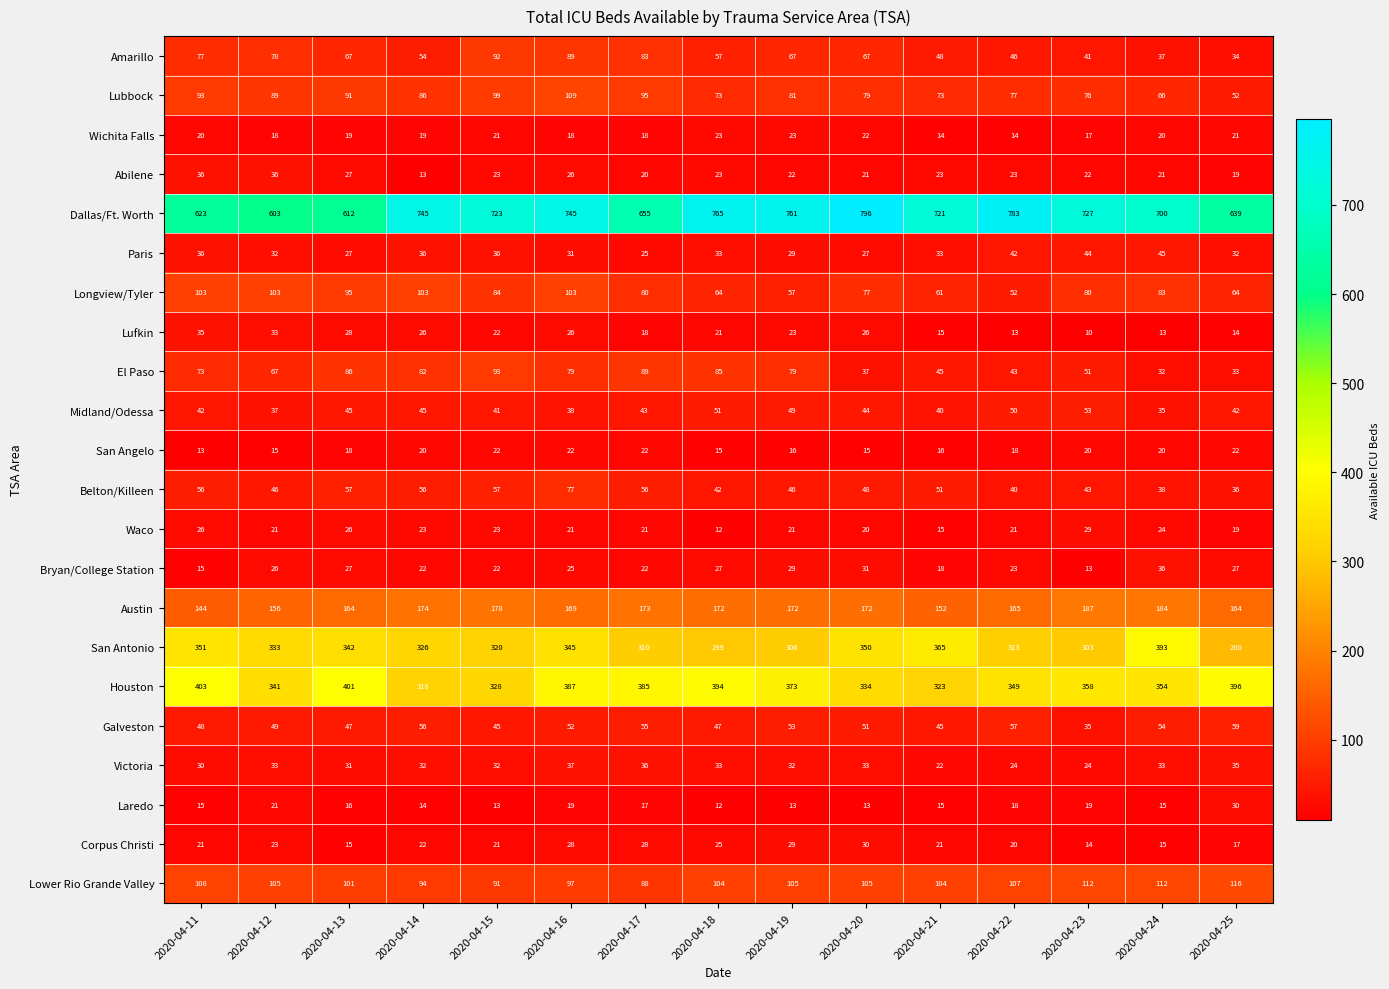

Count the number of categories in the chart.

15